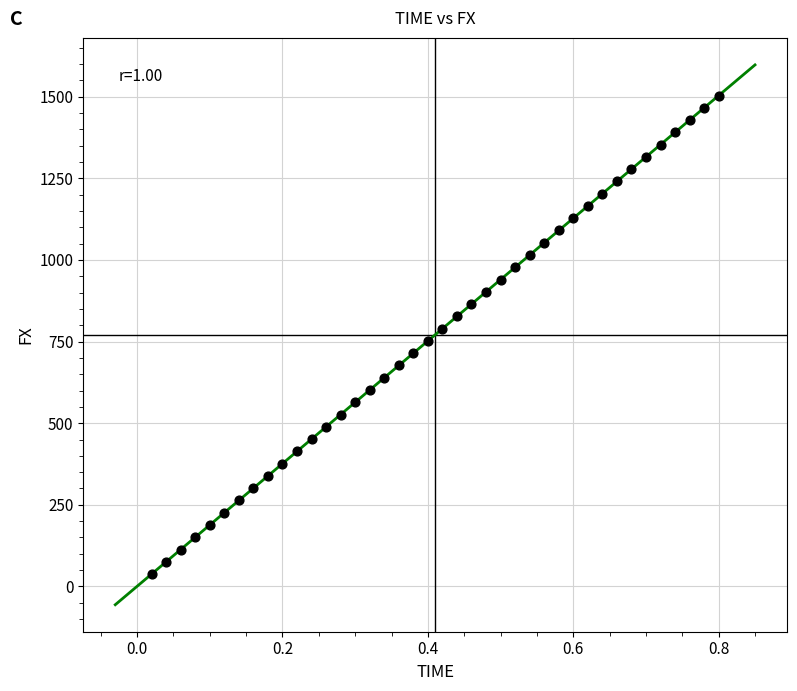

What is the range of X values (max minus min)?

0.8